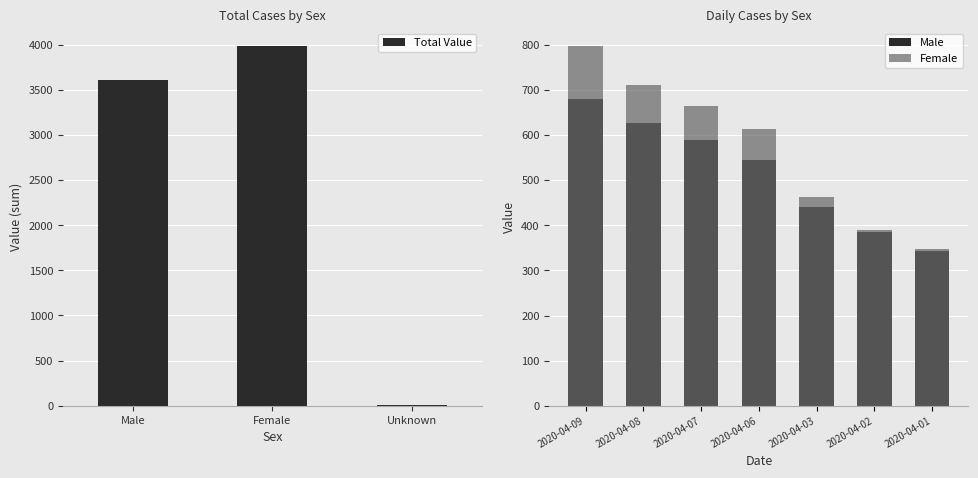

How many distinct data groups are displayed?

2